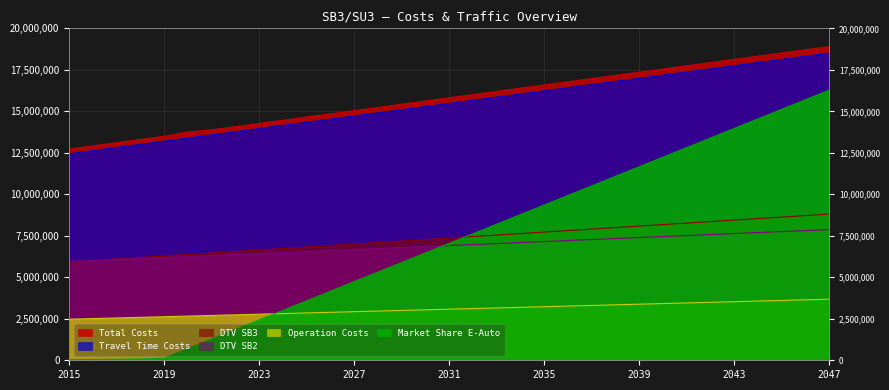

What is the difference between the maximum and minimum values in the Travel Time Costs series?

6057827.5